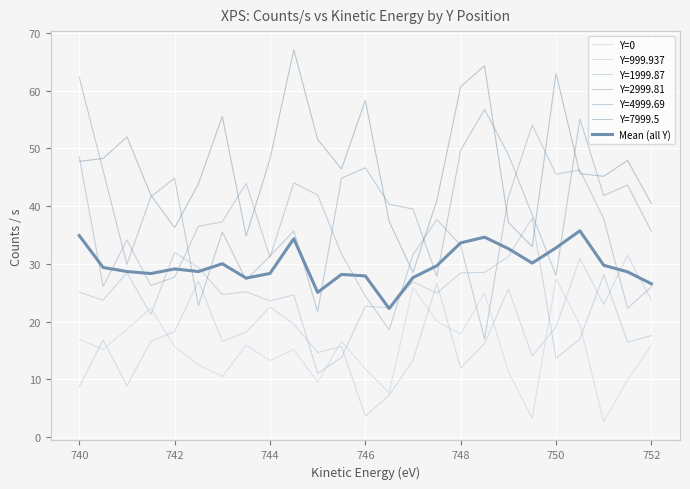

True or false: Y=0 has more than 1 points higher than both neighbors.

True